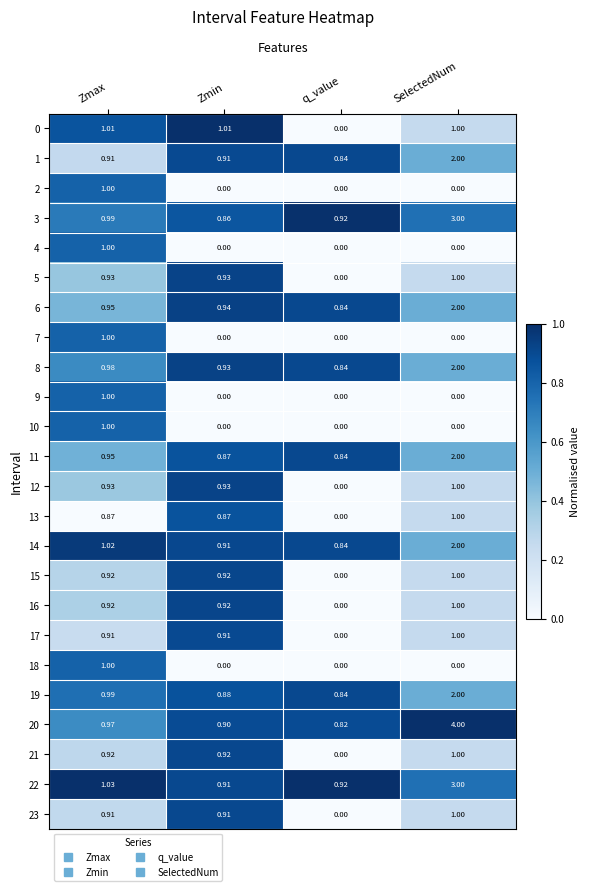

Which category has the highest value across all series?

SelectedNum